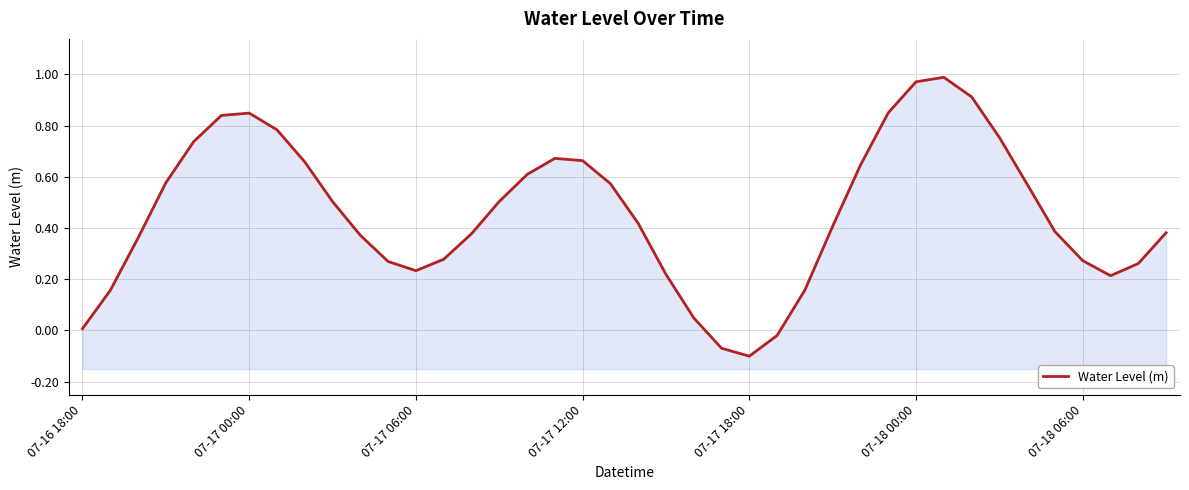

At which category does the data reach its first local valley?

07-17 06:00